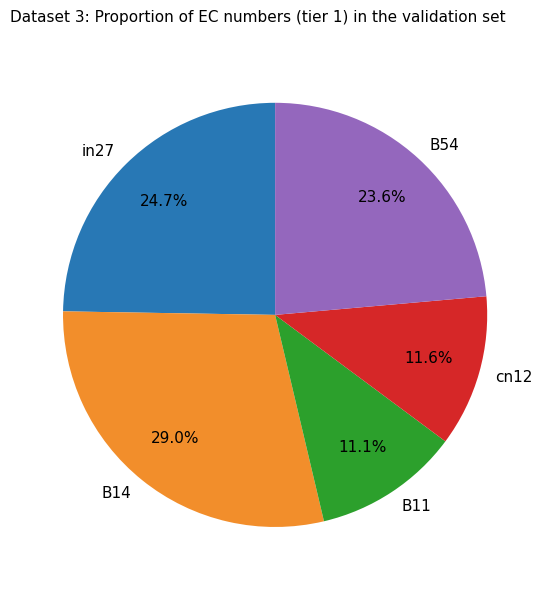

Is it true that B54 is 14% of the pie?

False